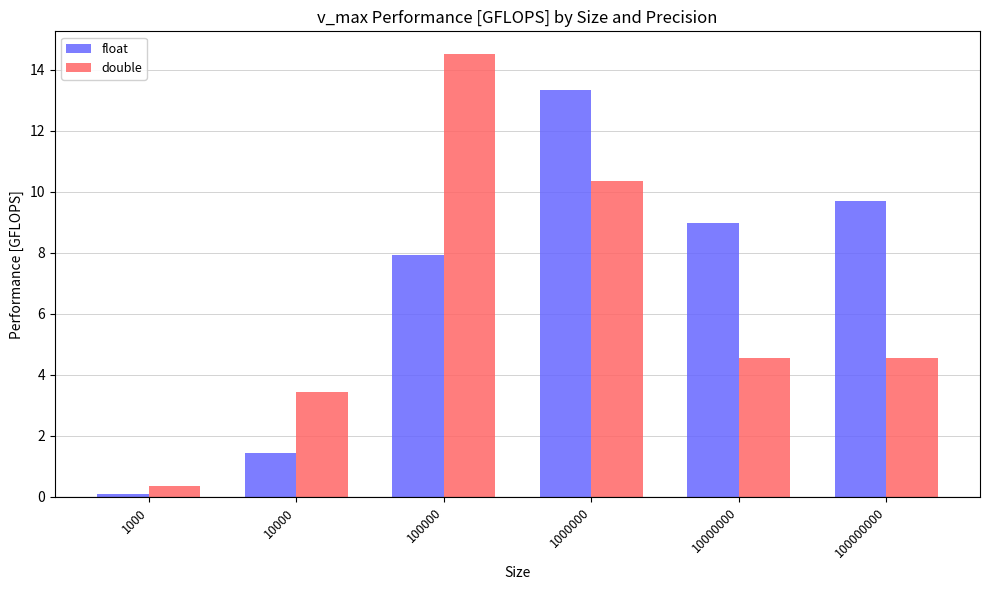

Is it true that float equals 5.0 at 10000000?

False